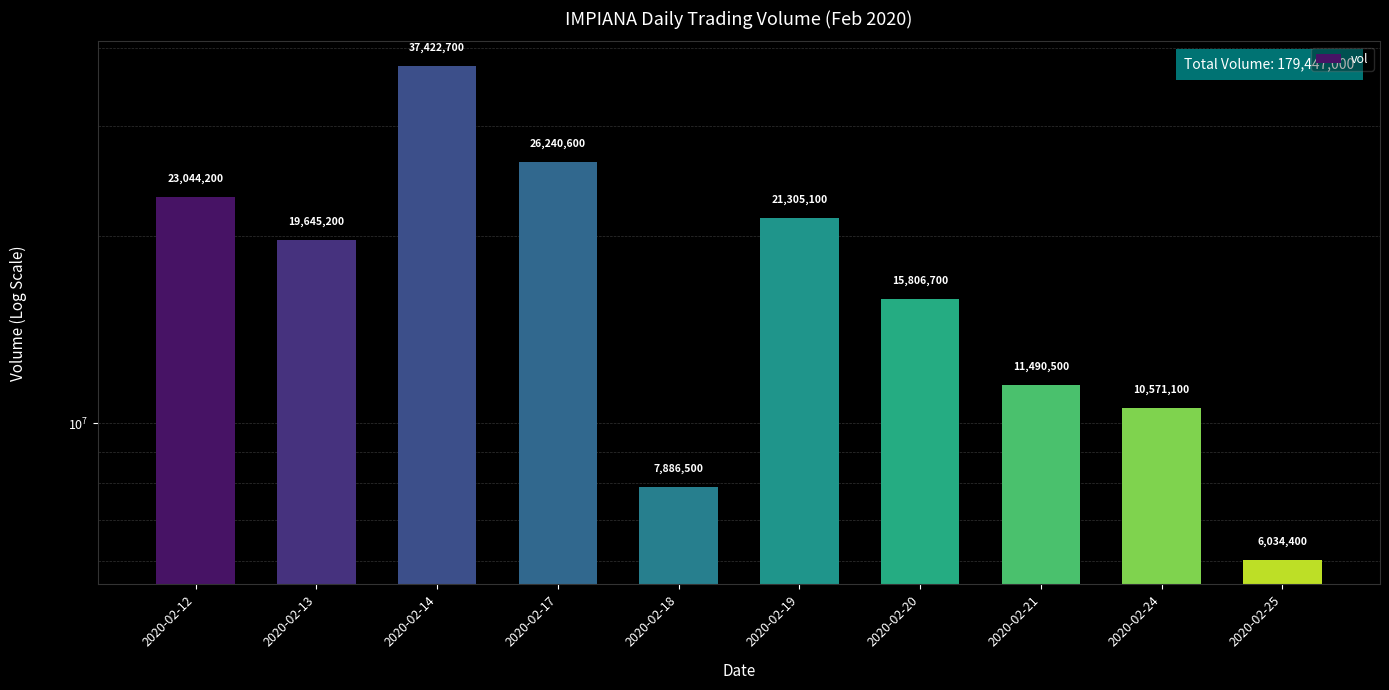

The value at 2020-02-18 is 7886500. True or false?

True